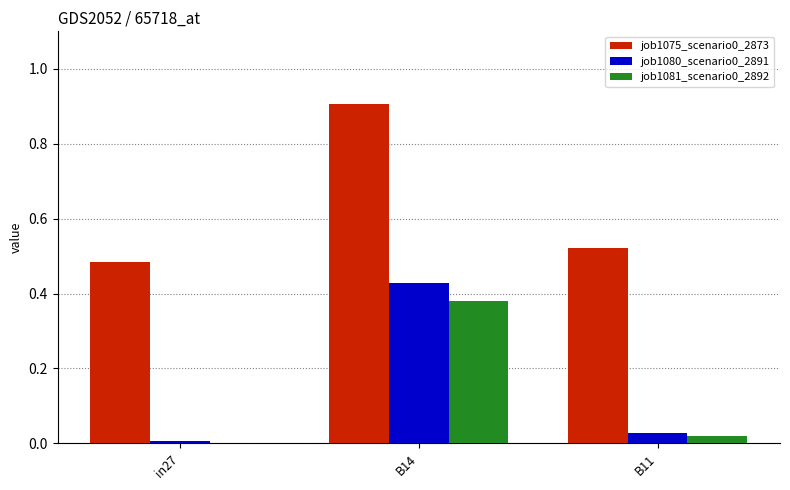

At which category is the sum across all series the highest?

B14